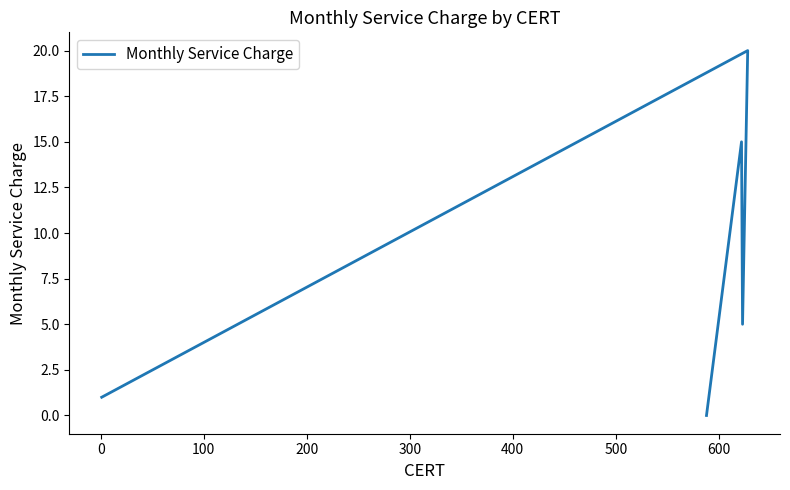

The chart shows a value of 2 at 100. True or false?

False